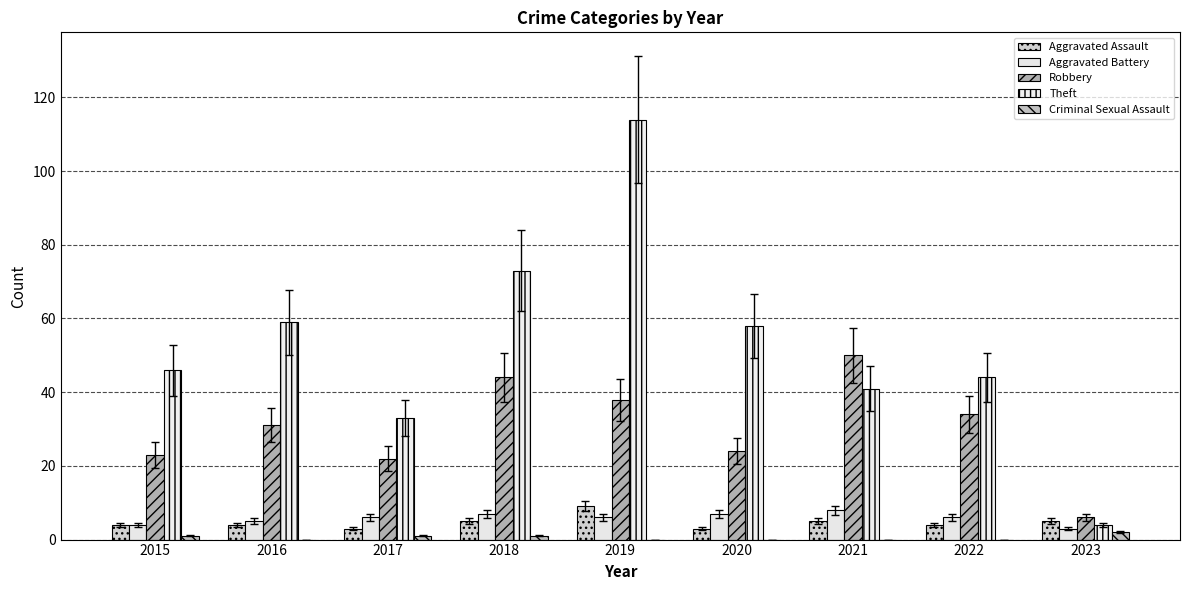

Rank the categories by Robbery value from lowest to highest.

2023, 2017, 2015, 2020, 2016, 2022, 2019, 2018, 2021